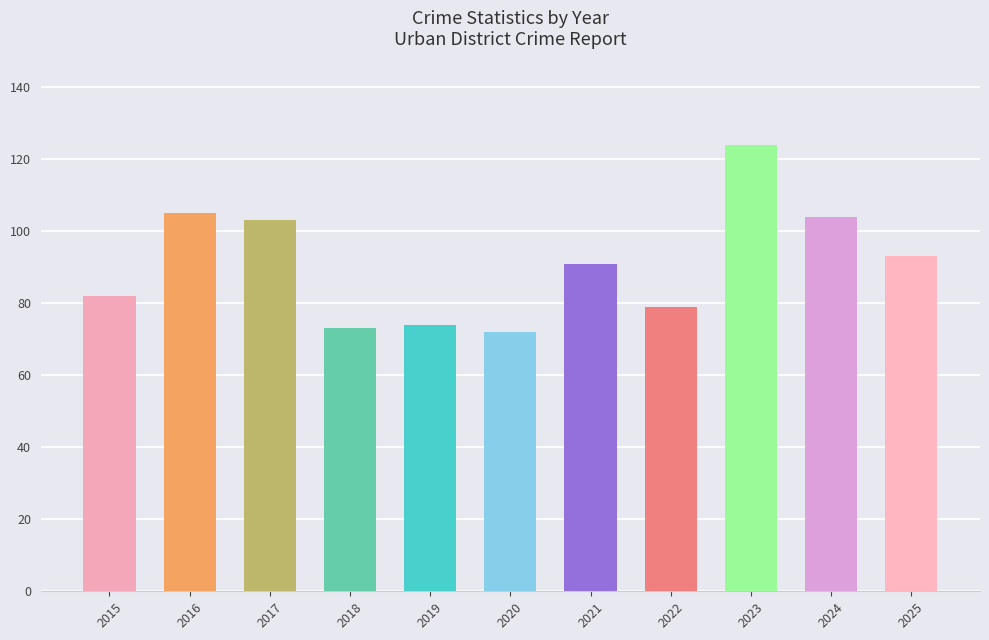

The chart shows a value of 74 at 2019. True or false?

True